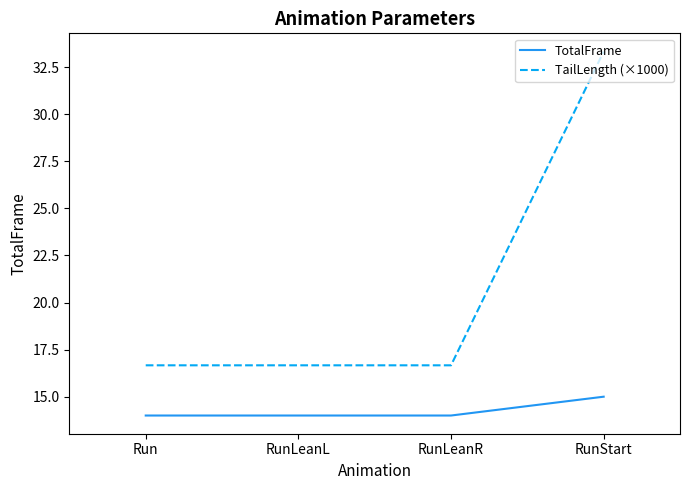

Rank the series by their average value, from lowest to highest.

TotalFrame, TailLength (×1000)